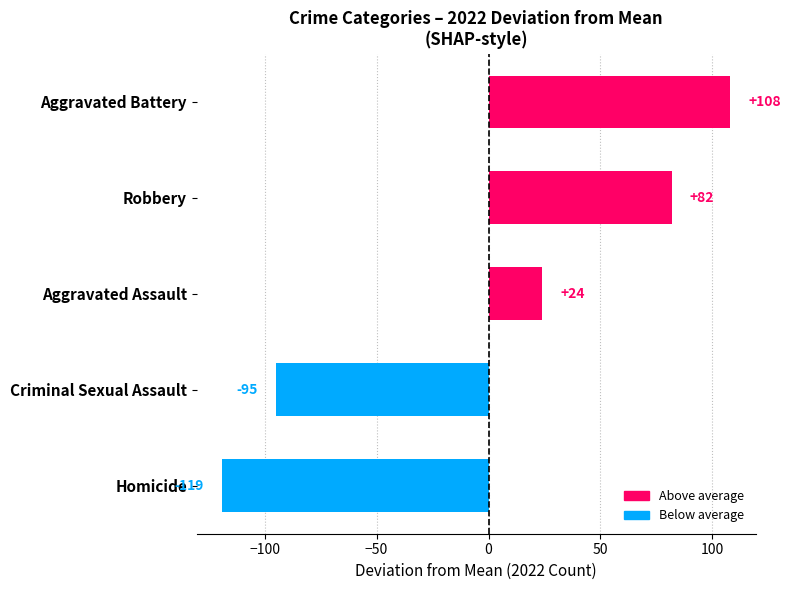

What is the difference between the values at Robbery and Aggravated Assault?

58